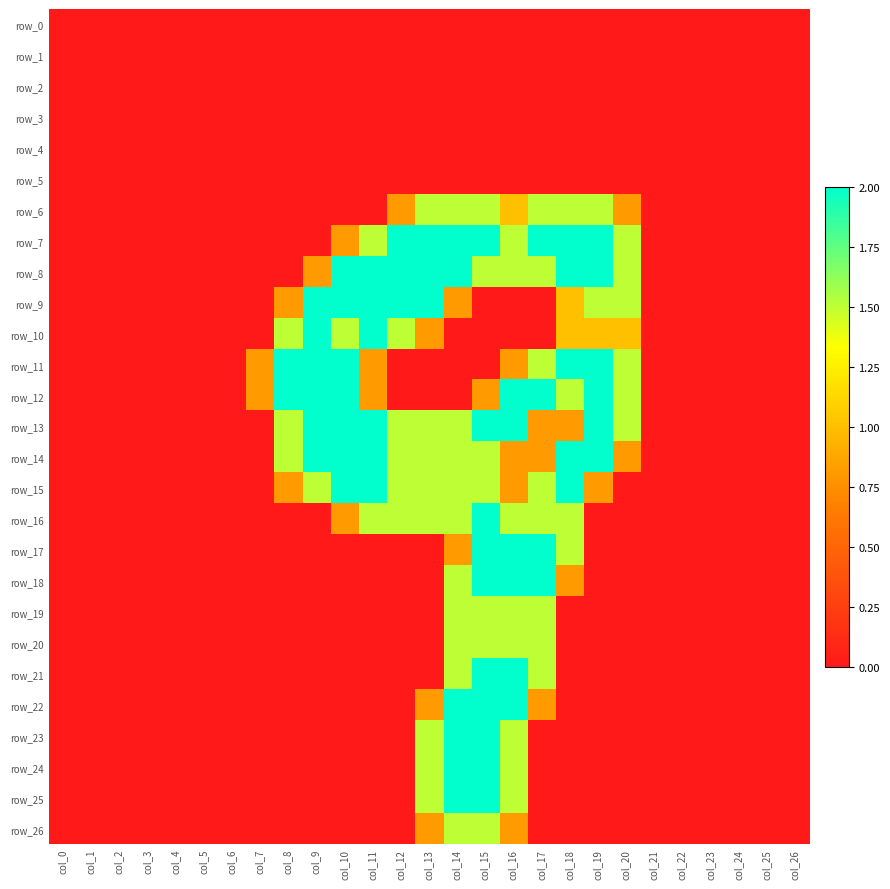

Is the value of row_14 at col_7 greater than the value of row_22 at col_2?

No